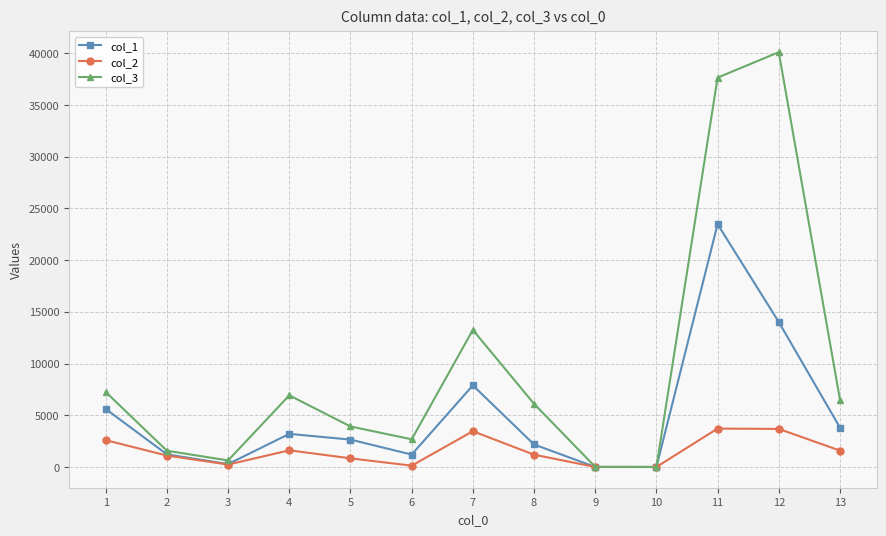

At which category is the sum across all series the highest?

11